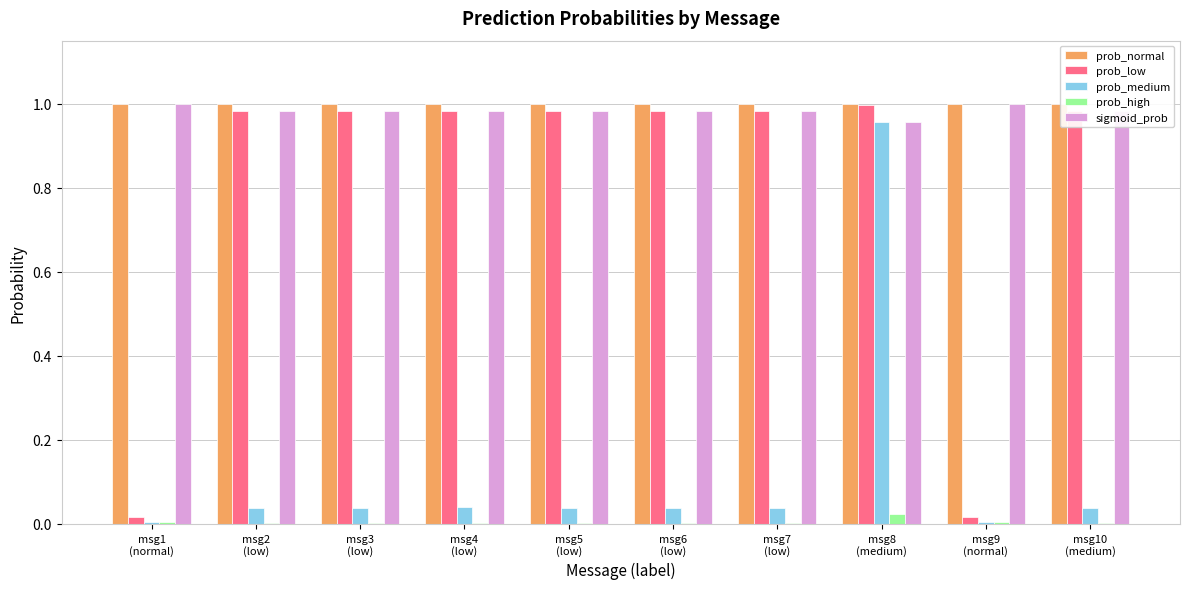

What is the total value across all series at msg1
(normal)?

2.0